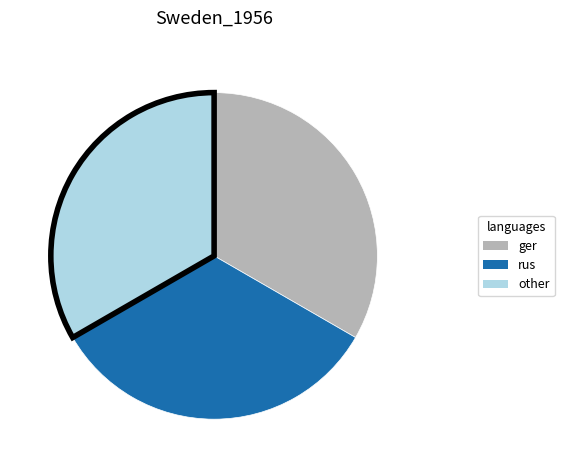

True or false: ger accounts for 44% of the total.

False